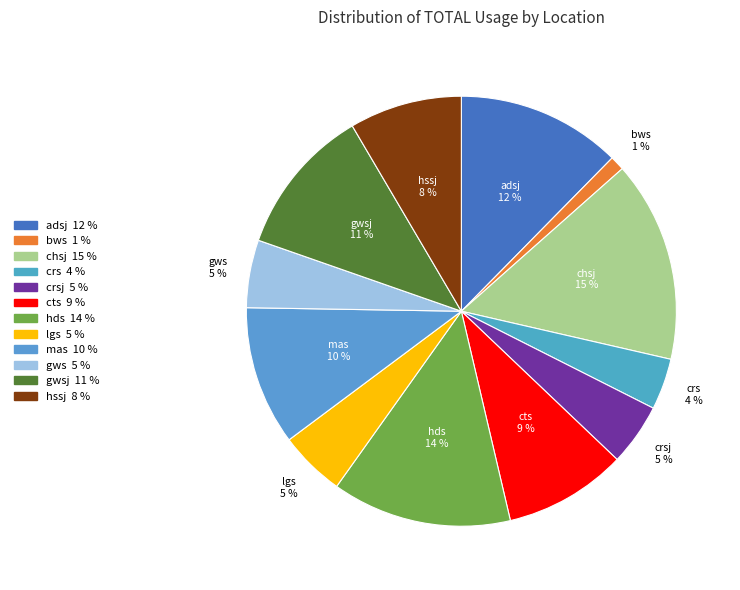

Combined, do mas and bws account for over 50%?

No